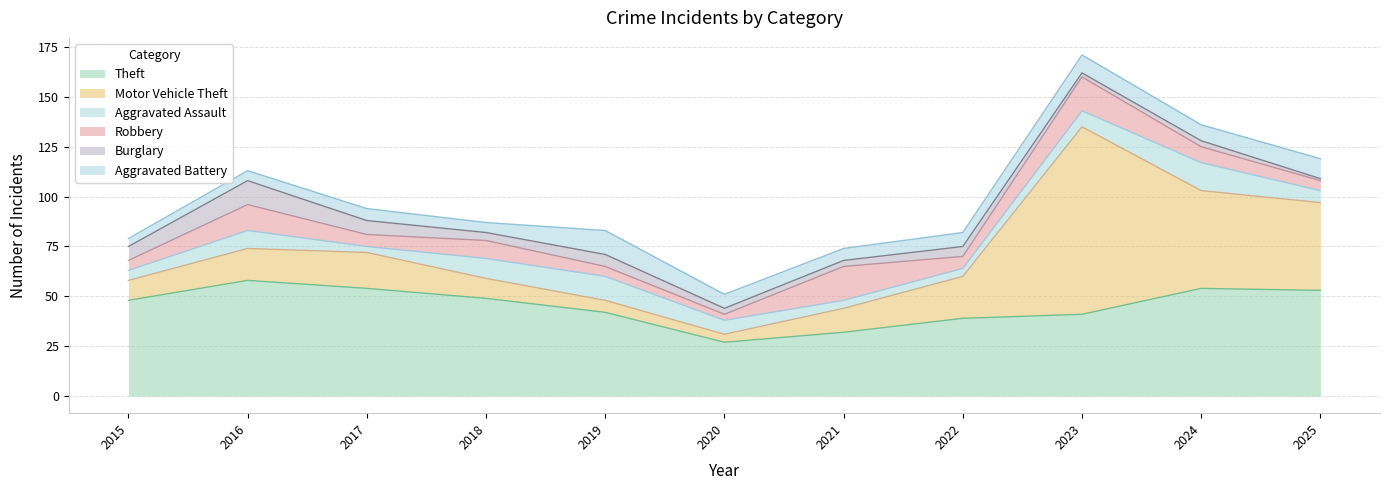

In Motor Vehicle Theft, how many points are lower than both neighbors (excluding endpoints)?

1